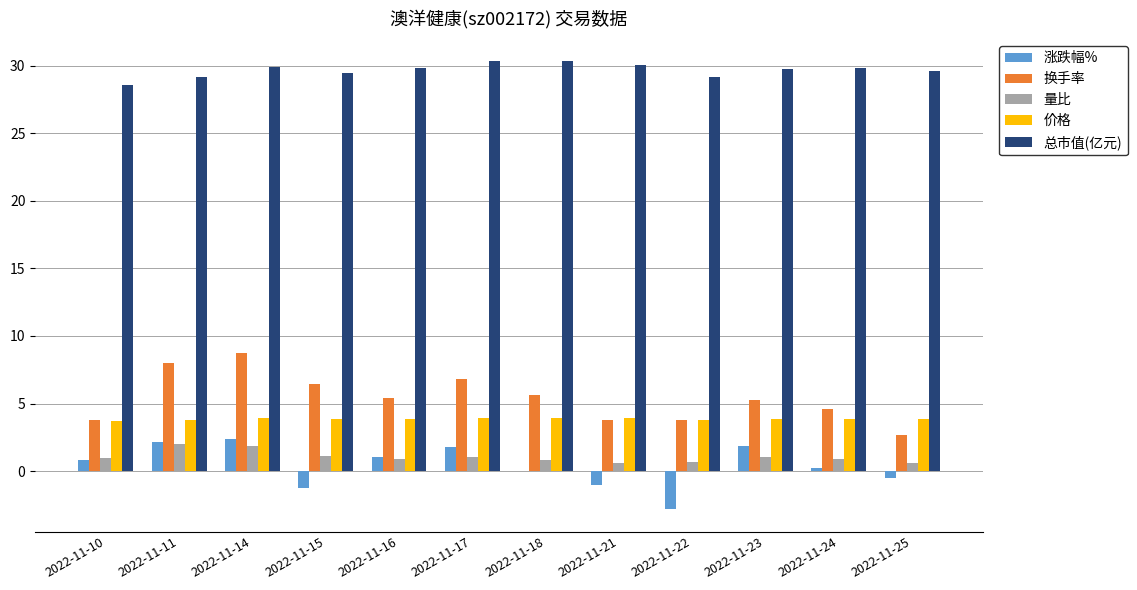

What is the total value across all series at 2022-11-11?

45.2